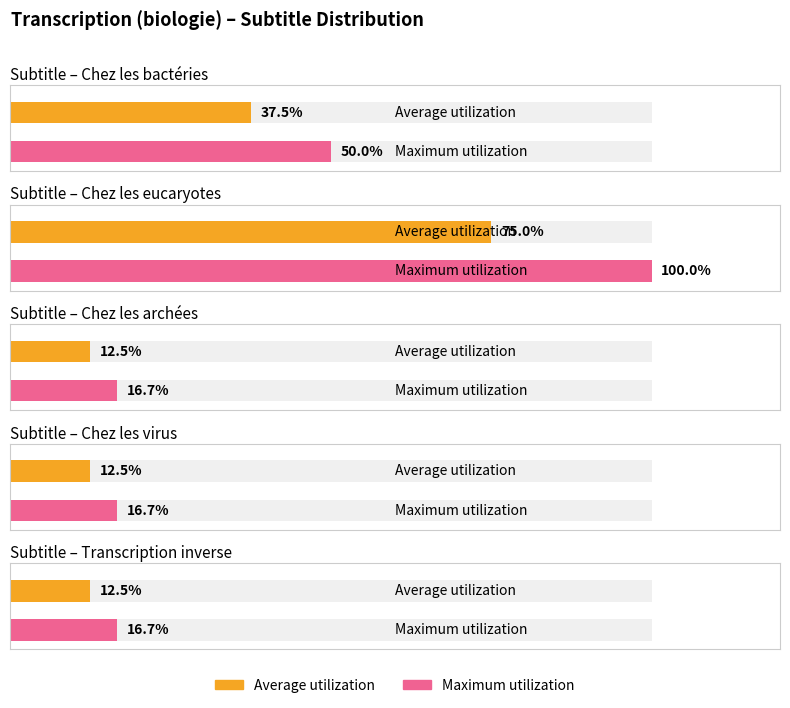

How many bars are there in each group?

2